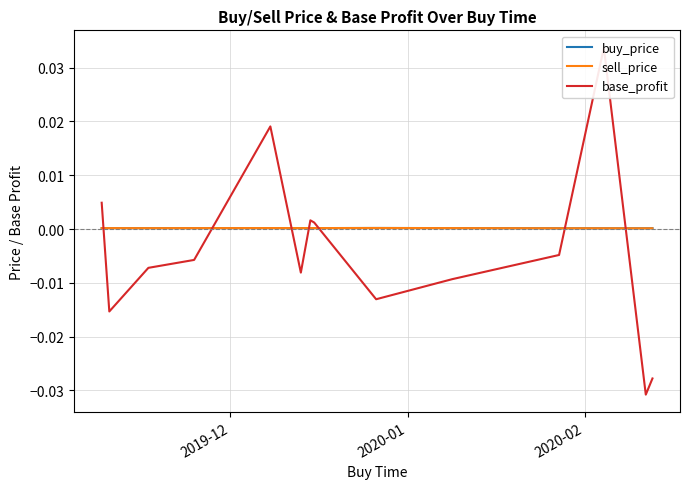

Count the number of data series in this chart.

3